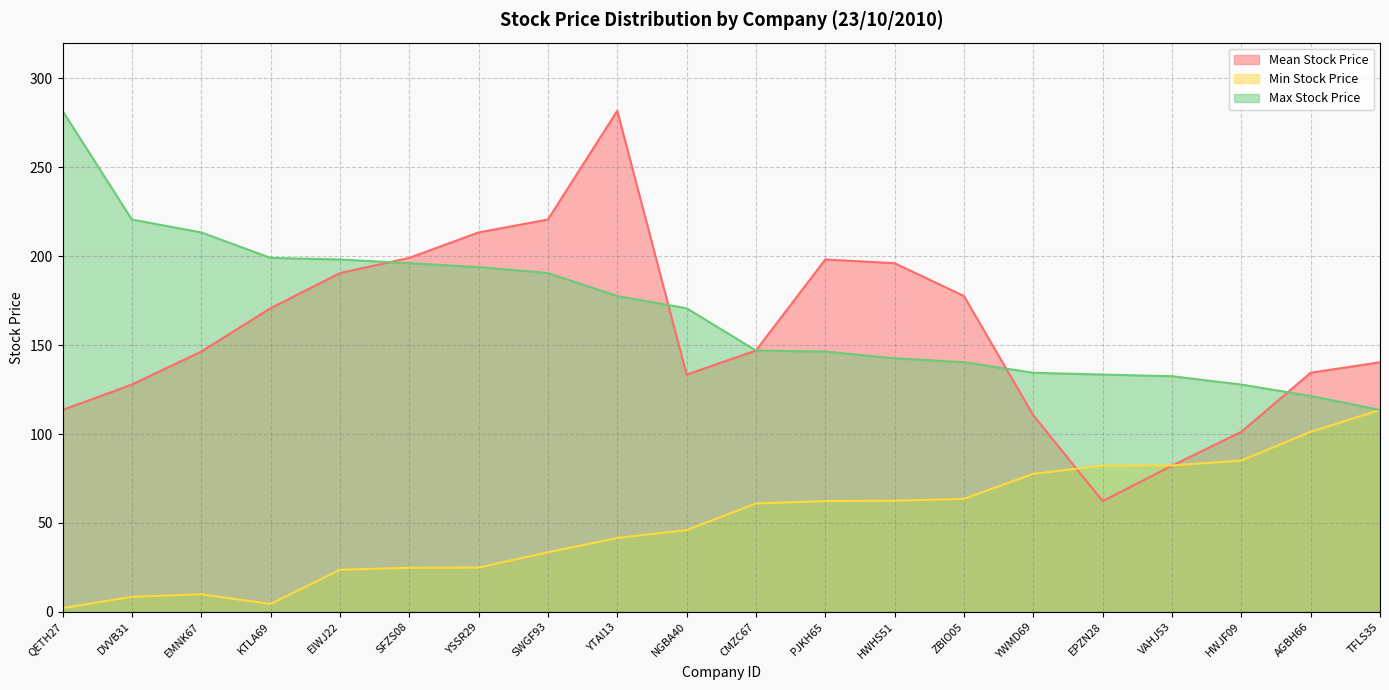

What are all the series names shown in the legend?

Mean Stock Price, Min Stock Price, Max Stock Price